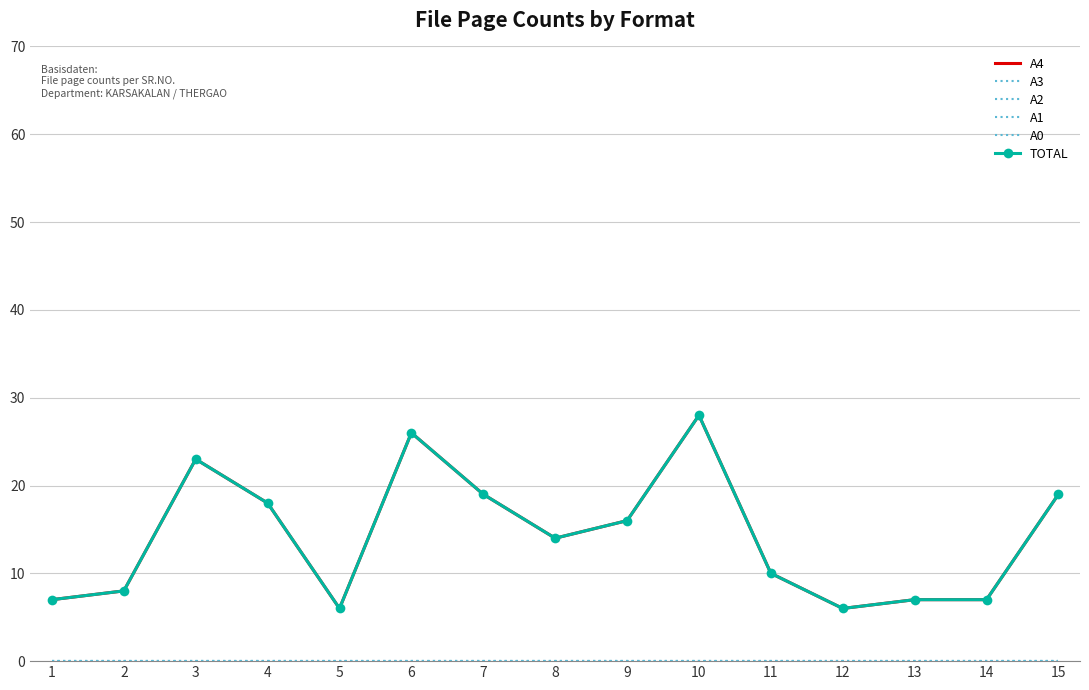

What is the difference between the TOTAL values at 6 and 14?

19